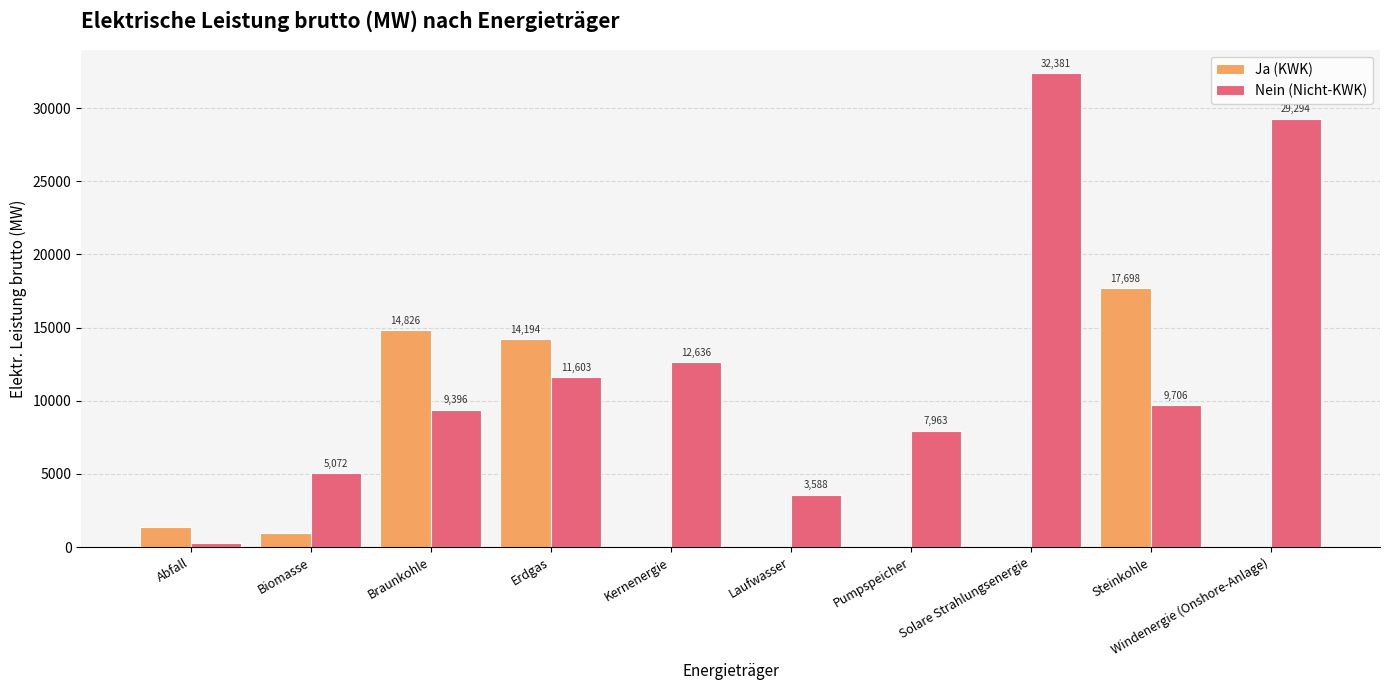

Is it true that Ja (KWK) equals 14194.0 at Erdgas?

True